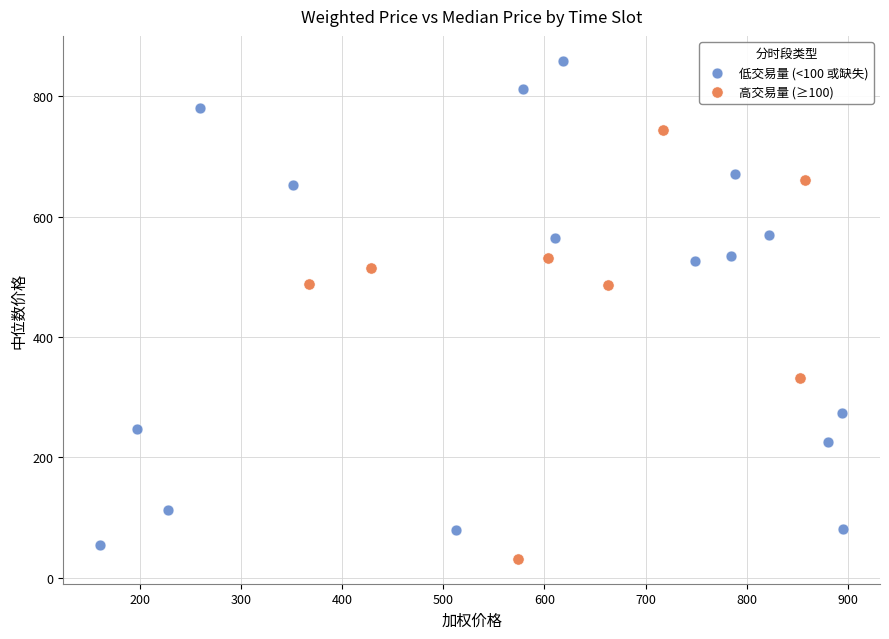

Which series contains the highest Y value?

低交易量 (<100 或缺失)